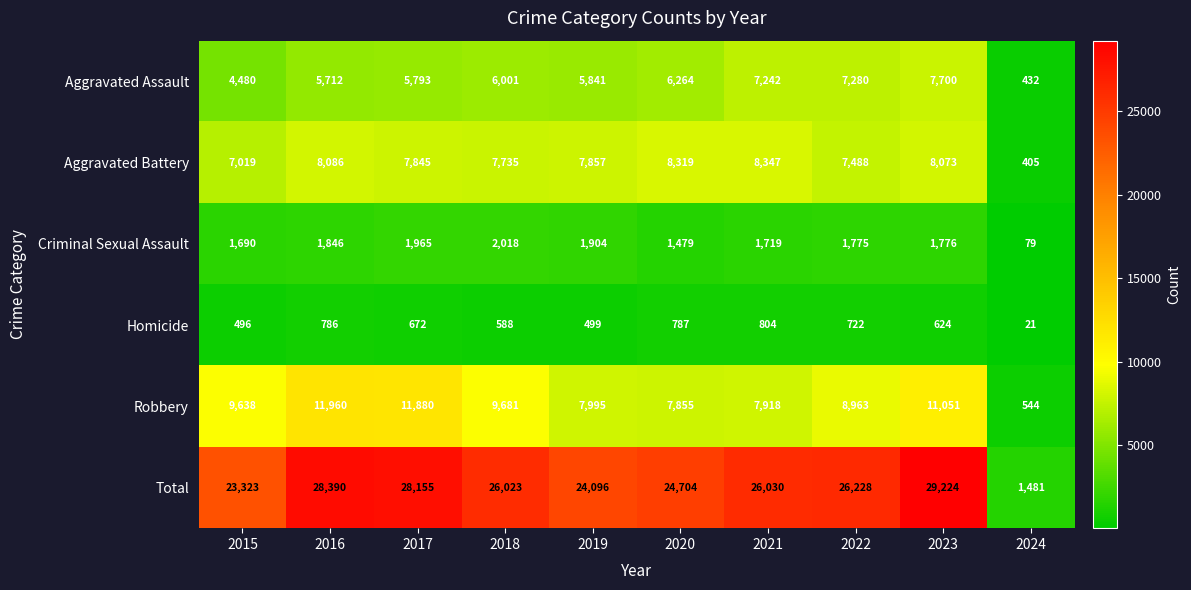

What is the average value of the Total series?

23765